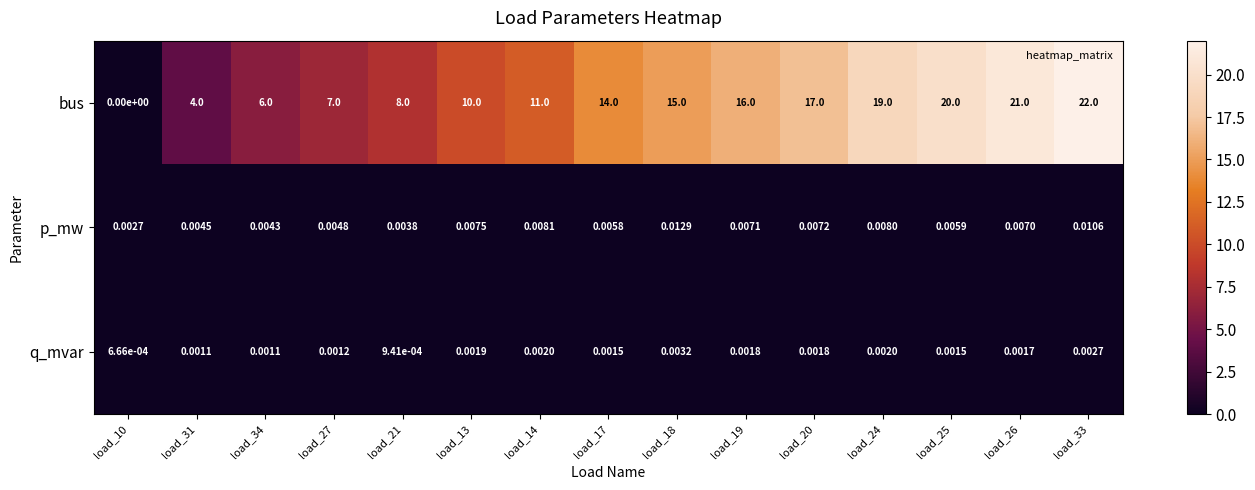

How many categories are shown in the chart?

15